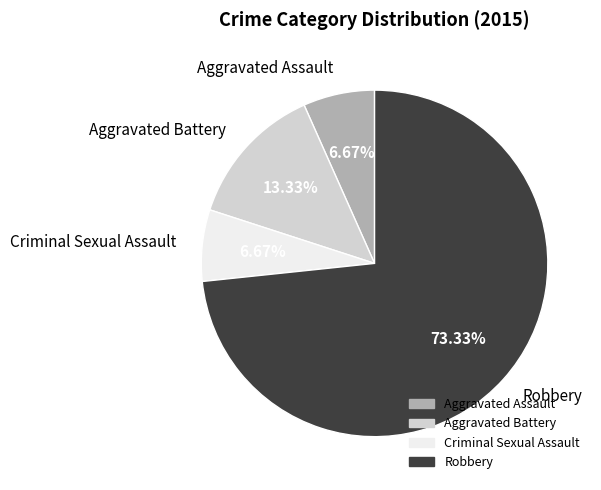

Does Aggravated Battery account for over 50% of the chart?

No